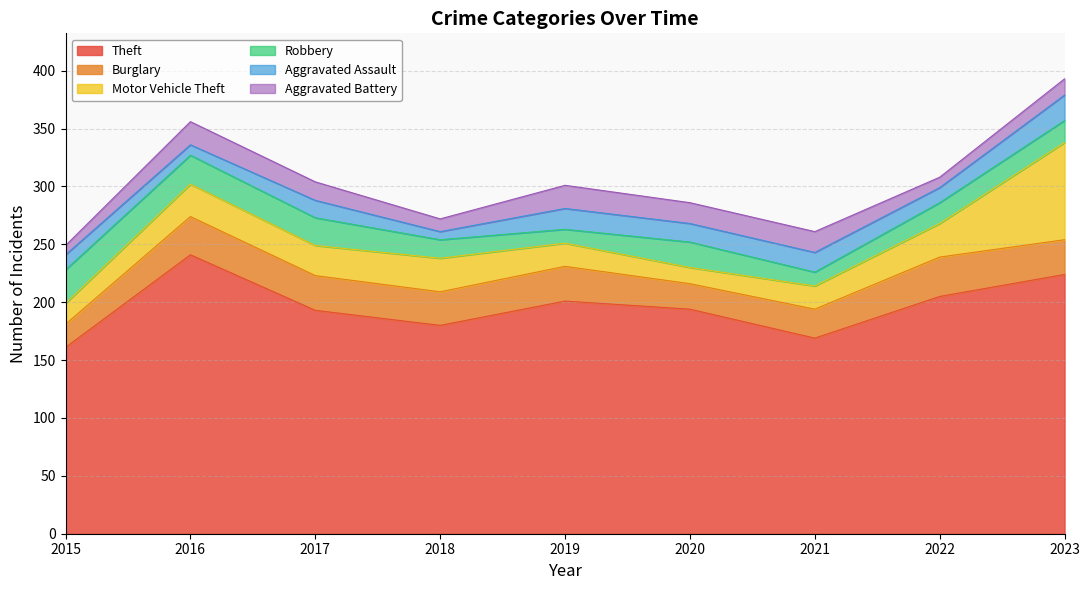

Which series has the largest range (max minus min)?

Theft